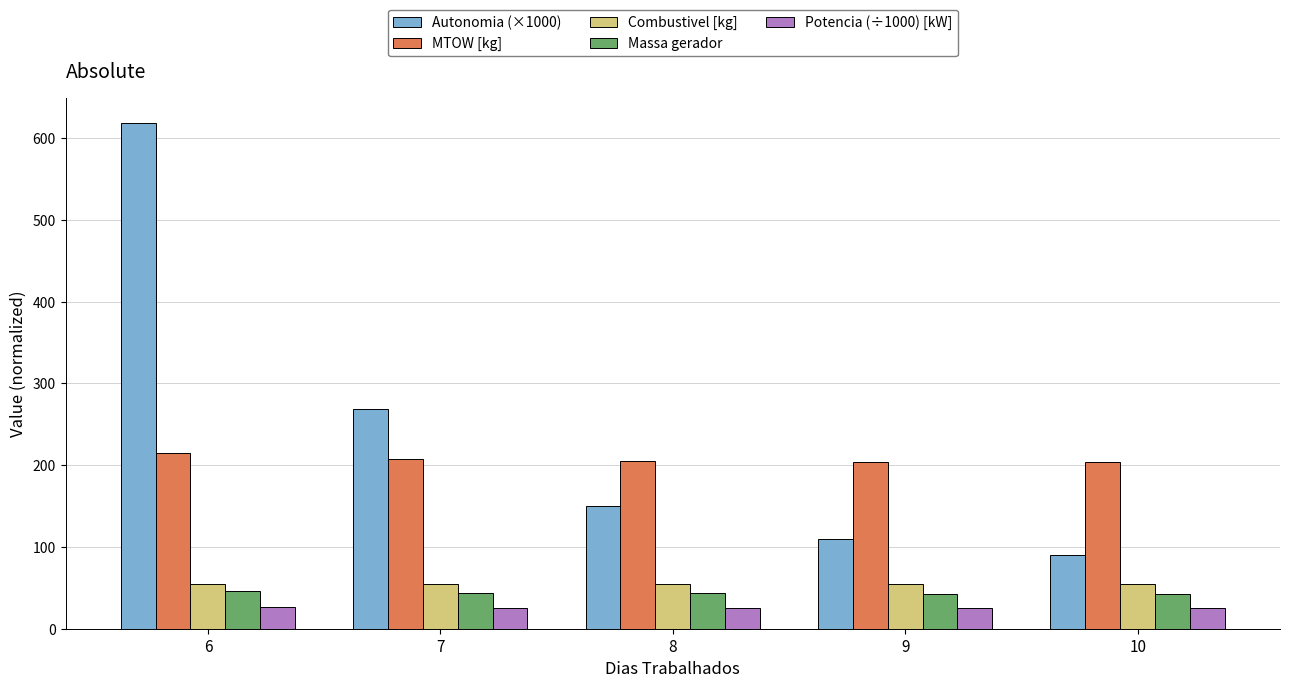

Rank the series at 7 from highest to lowest value.

Autonomia (×1000), MTOW [kg], Combustivel [kg], Massa gerador, Potencia (÷1000) [kW]